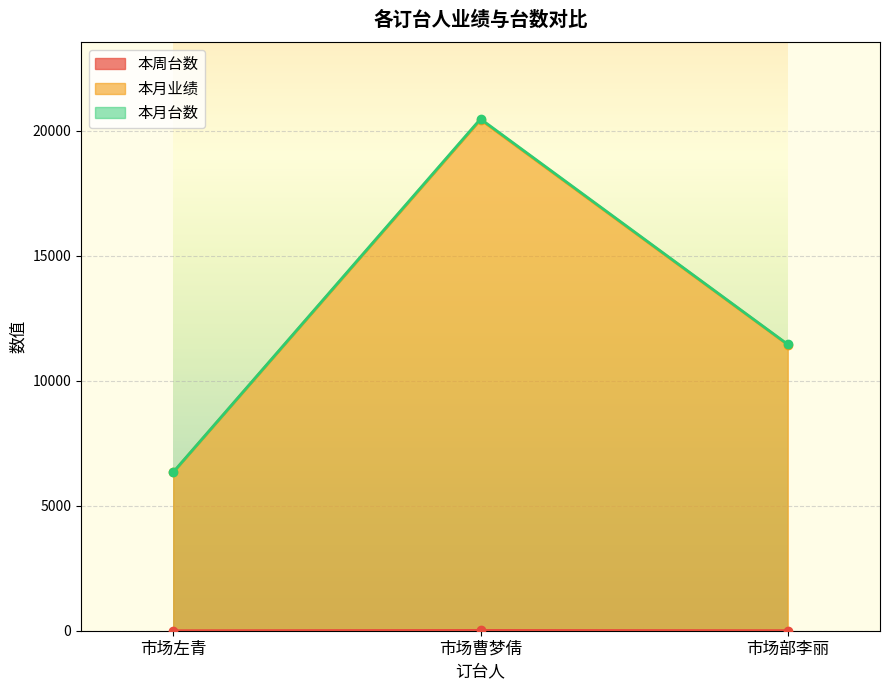

The value of 本周台数 at 市场曹梦倩 is 18. True or false?

False